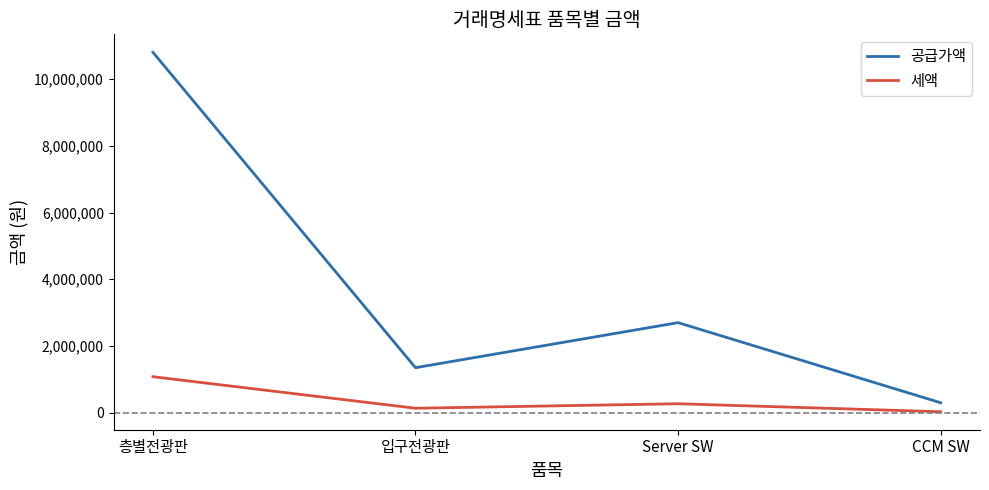

What are all the series names shown in the legend?

공급가액, 세액